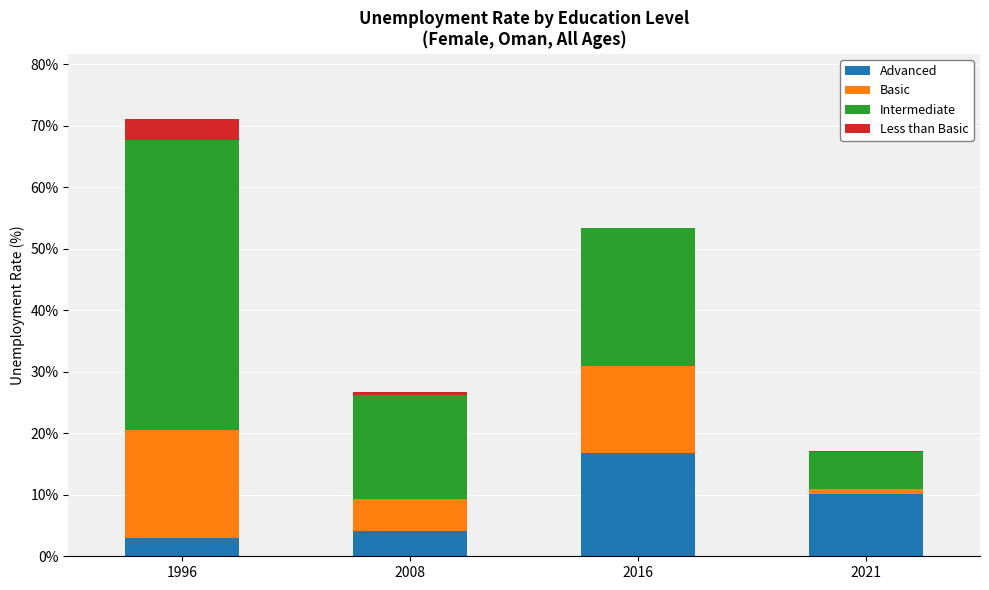

At which label does Advanced reach its peak?

2016